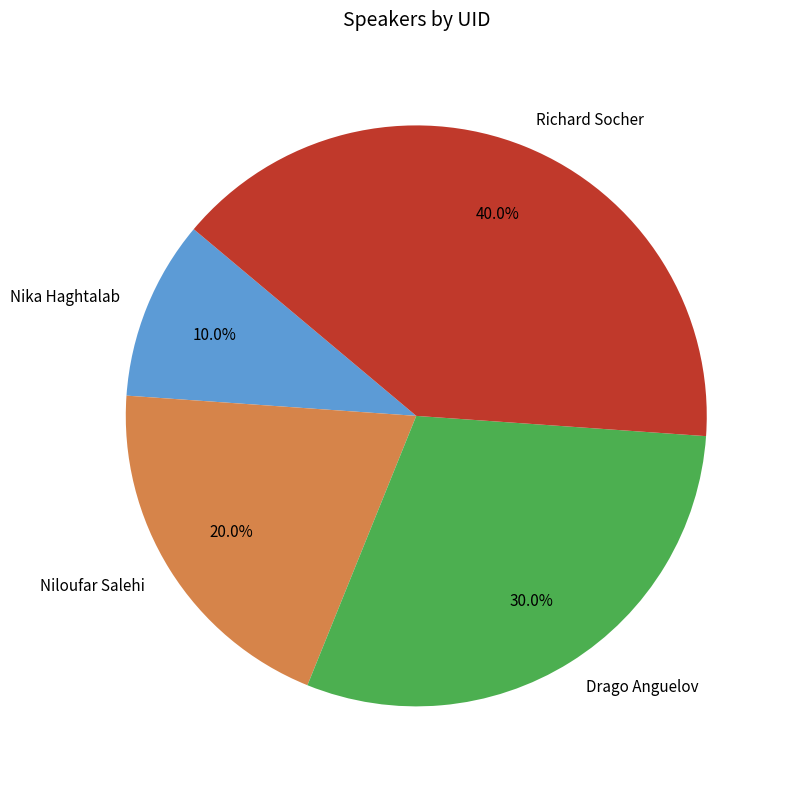

Which category has the smallest portion of the pie?

Nika Haghtalab